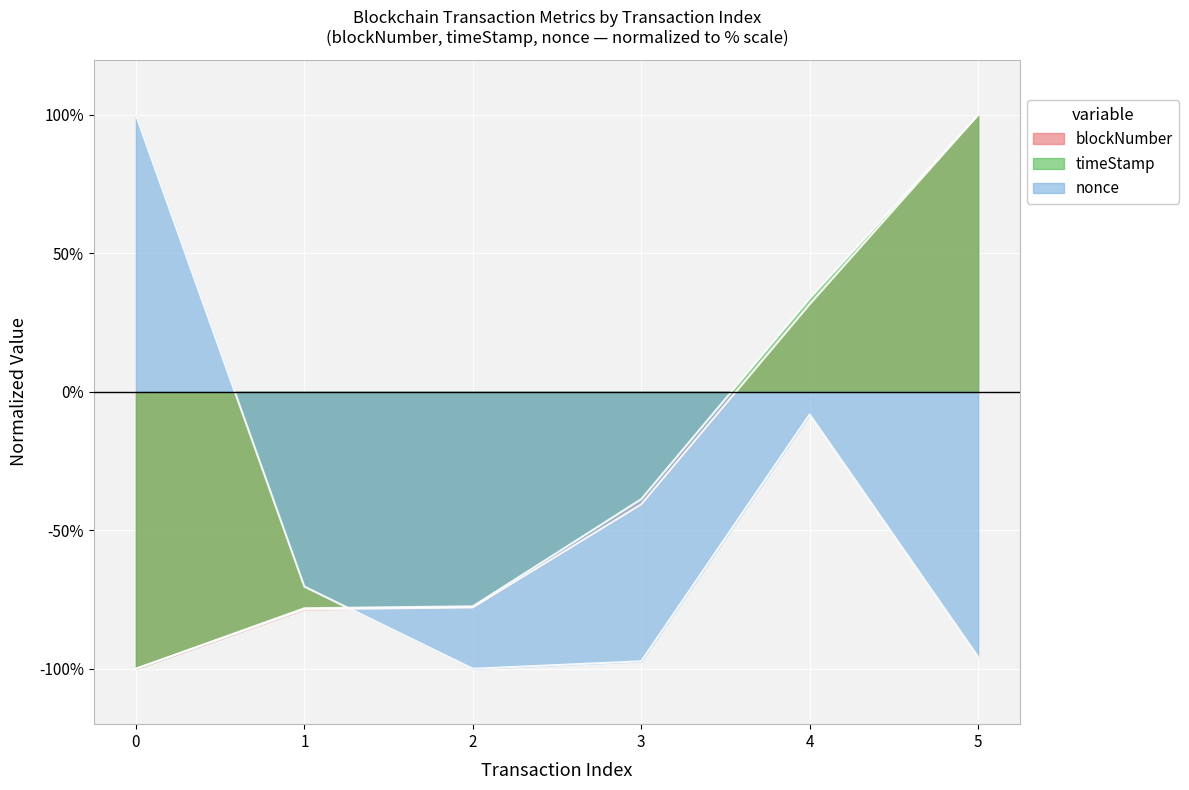

Count the number of categories in the chart.

6